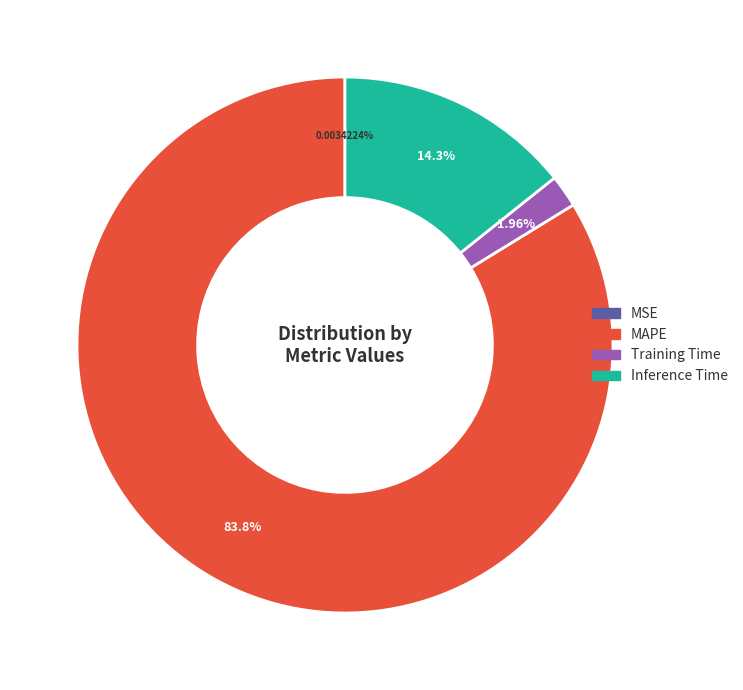

Which slice is the largest?

MAPE